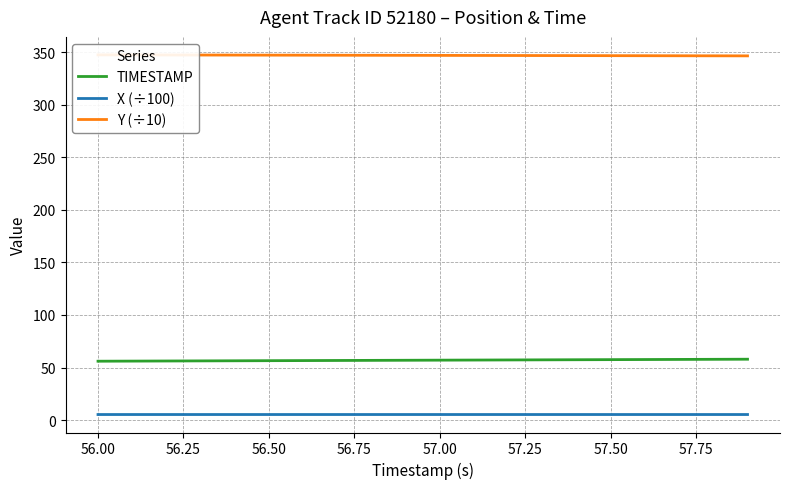

What are all the series names shown in the legend?

TIMESTAMP, X (÷100), Y (÷10)